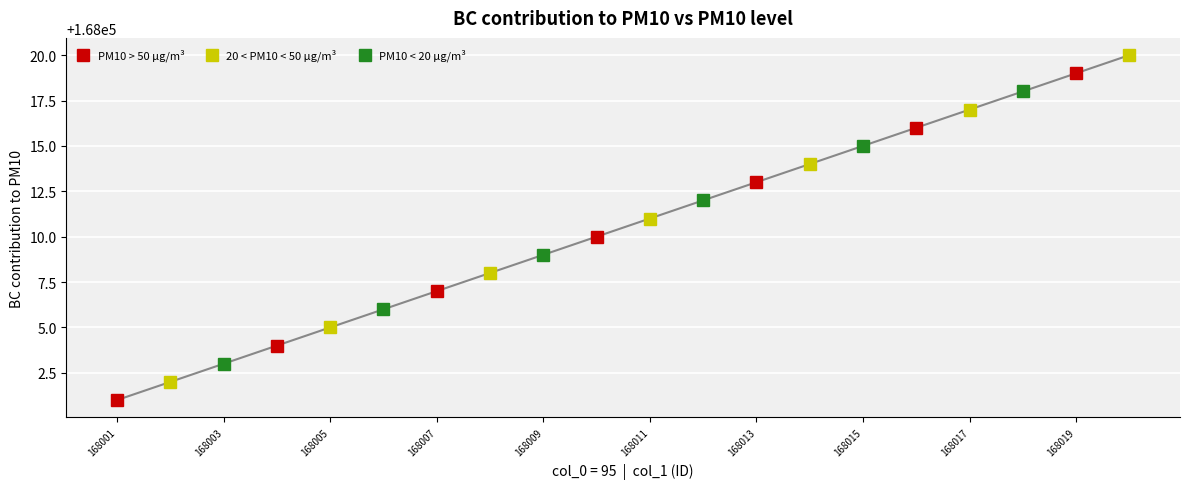

How many data points does each series have?

20